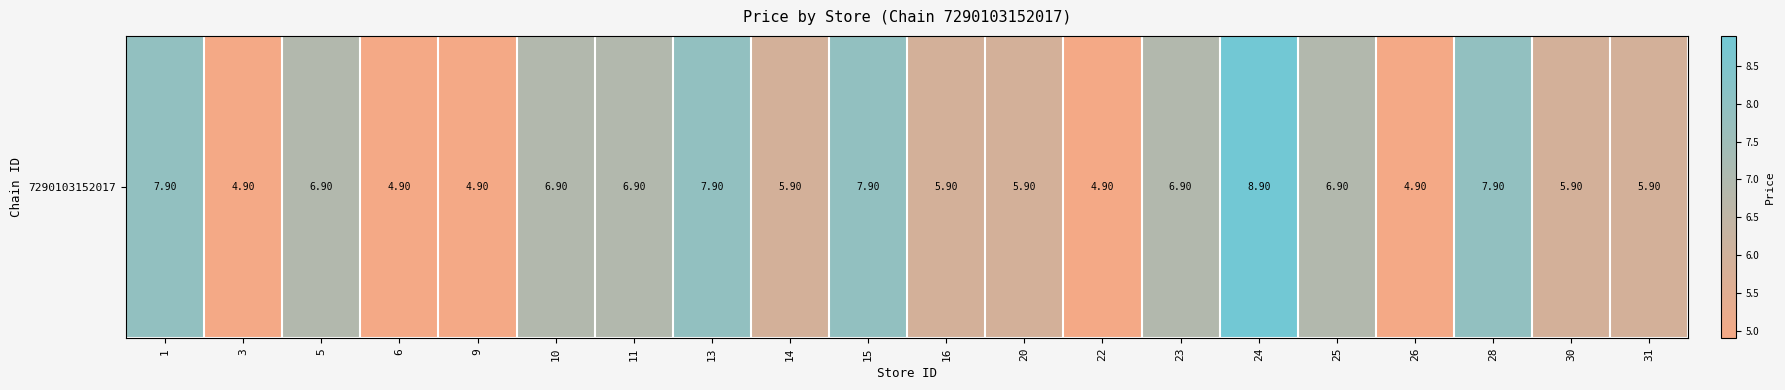

What is the minimum value shown in the chart?

4.9